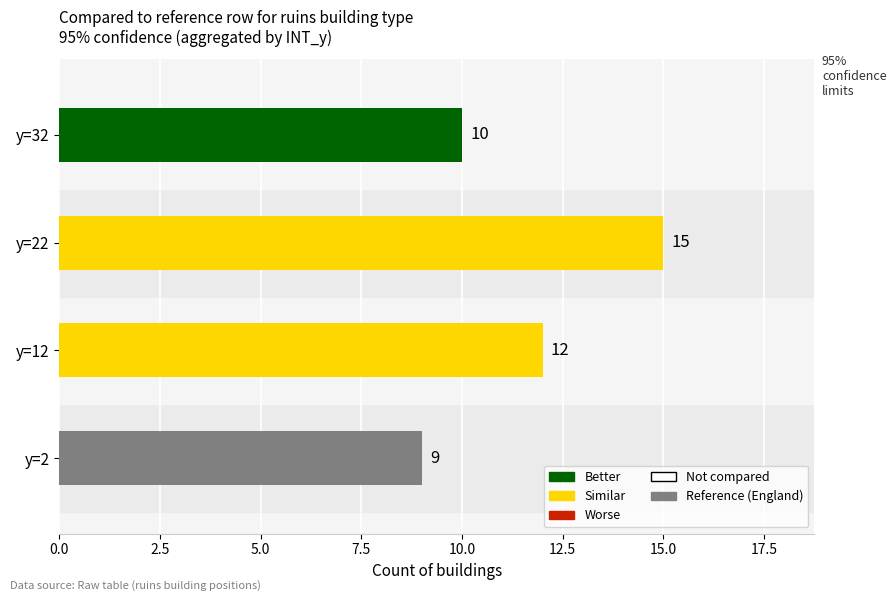

List the labels in order of value, largest first.

y=22, y=12, y=32, y=2